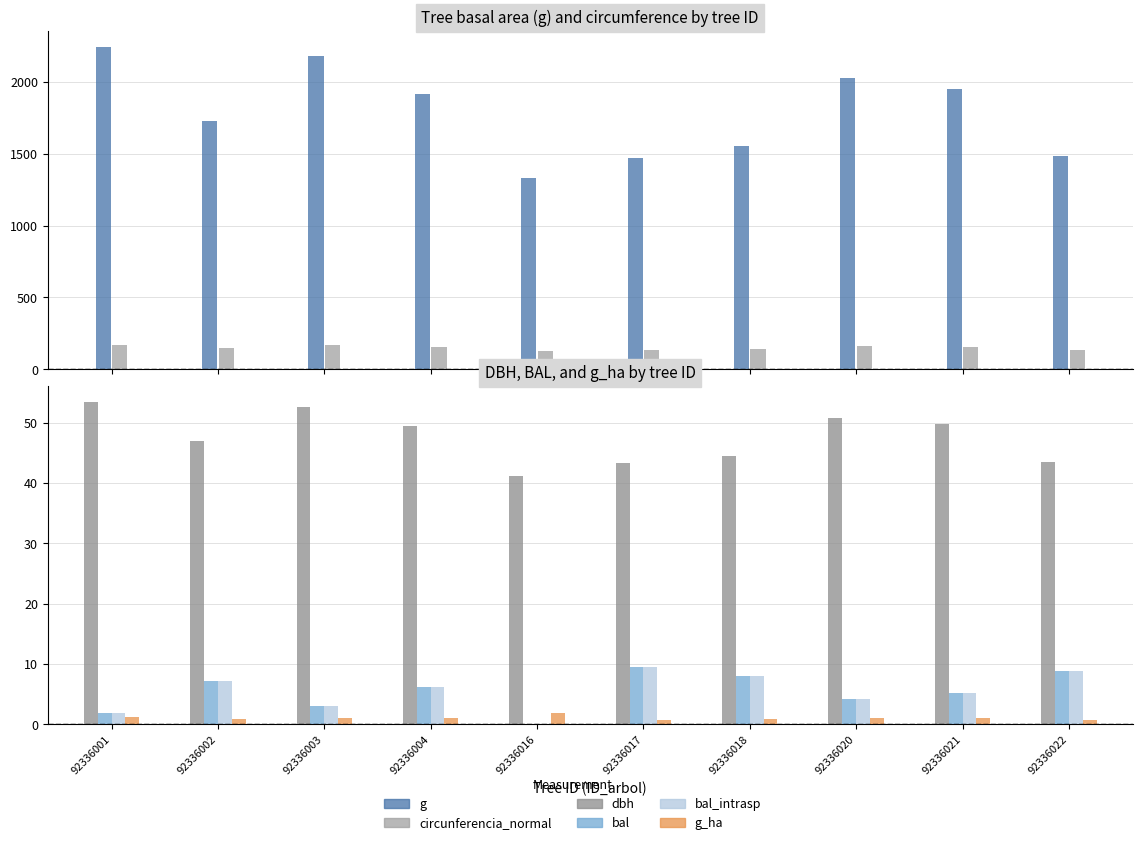

At which label does g reach its peak?

92336001